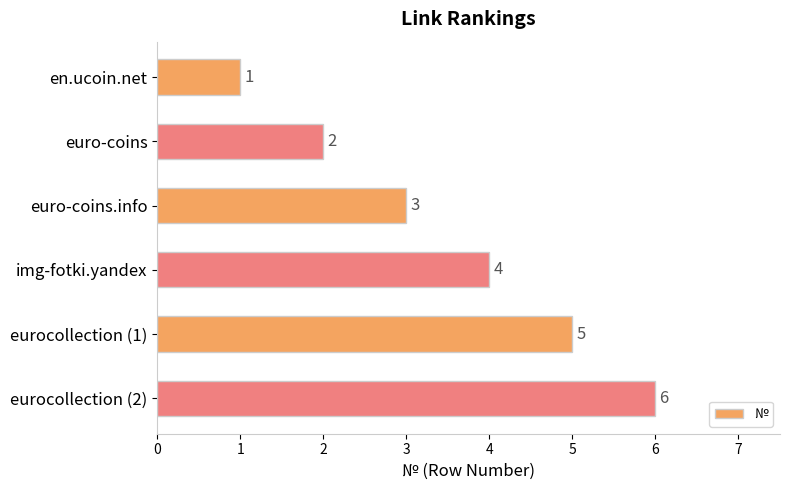

What is the minimum value shown in the chart?

1